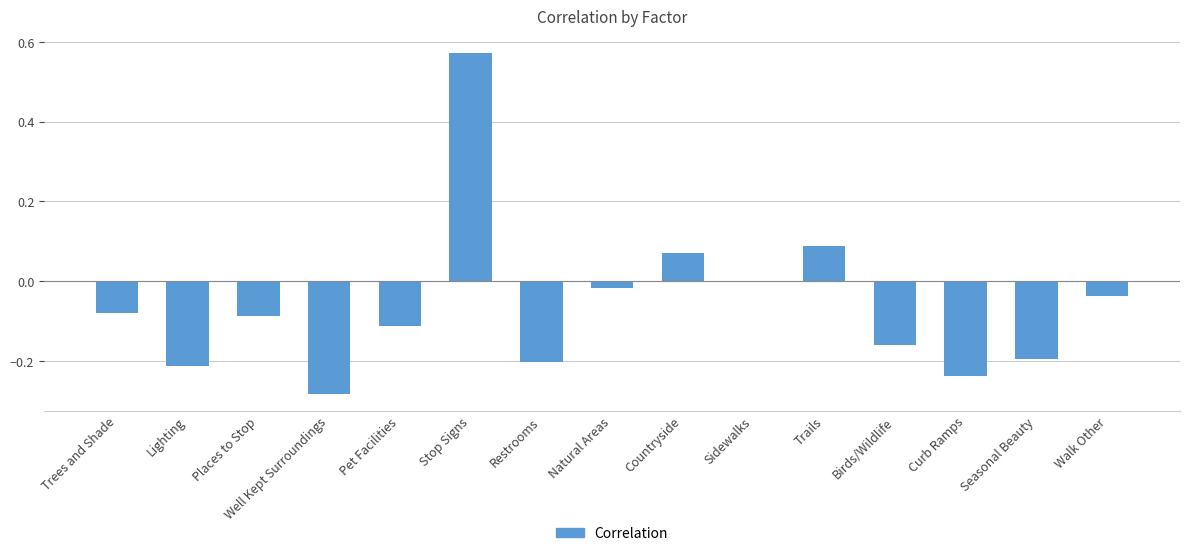

The value at Lighting is -0.3. True or false?

False